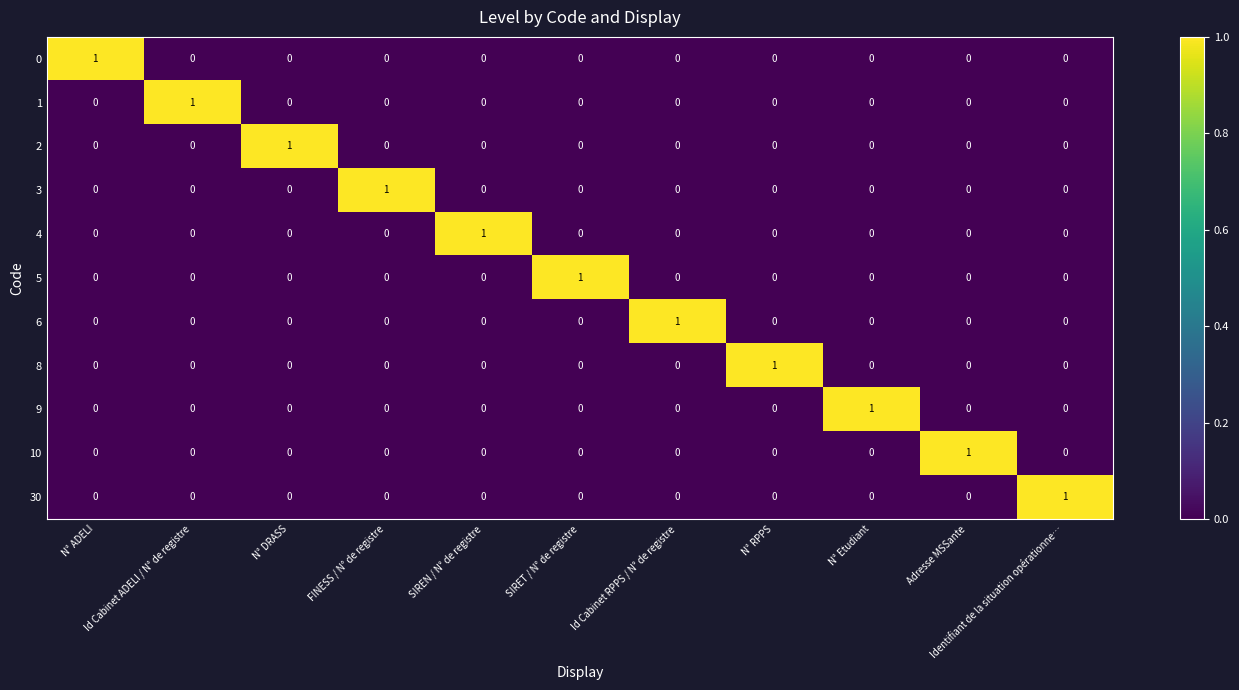

At how many categories does at least one series exceed 0?

11